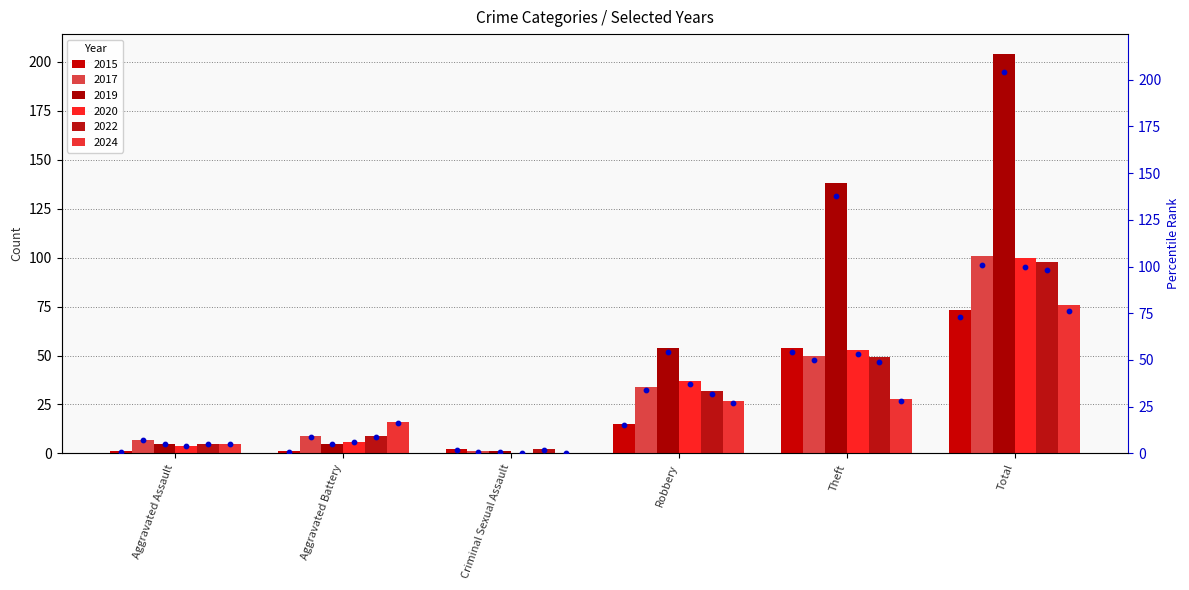

At which category is the sum across all series the highest?

Total